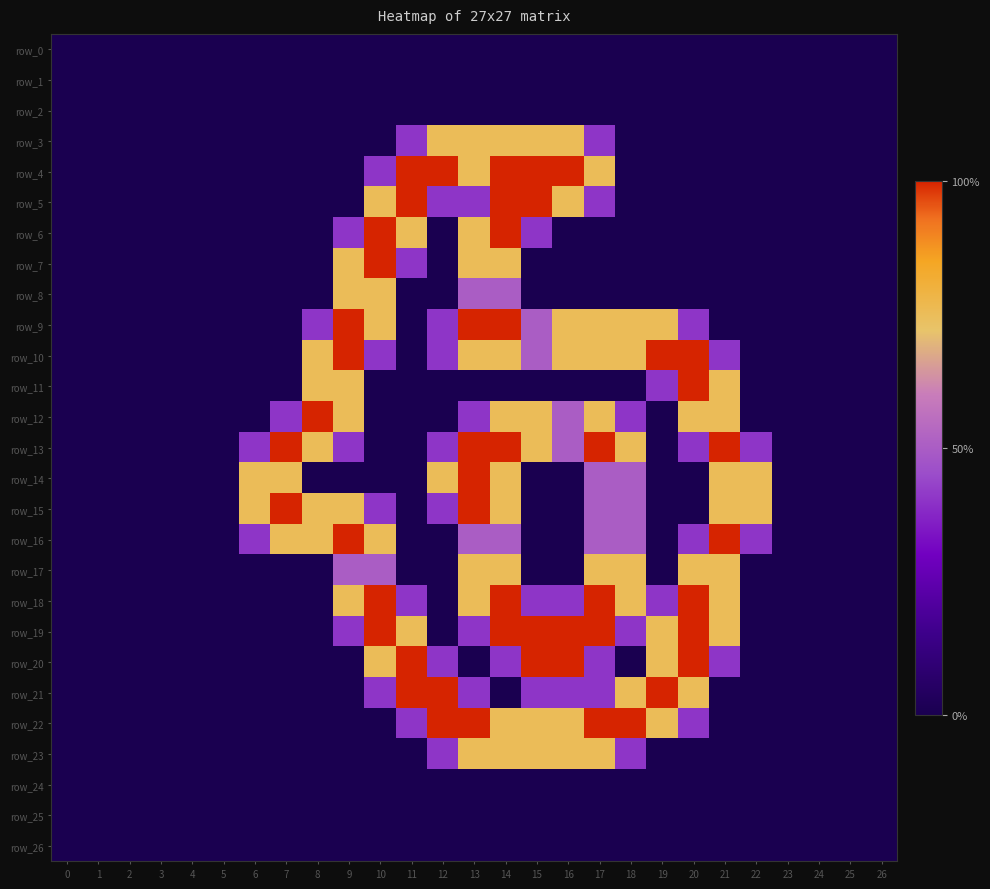

What is the total value across all series at 6?

4.6